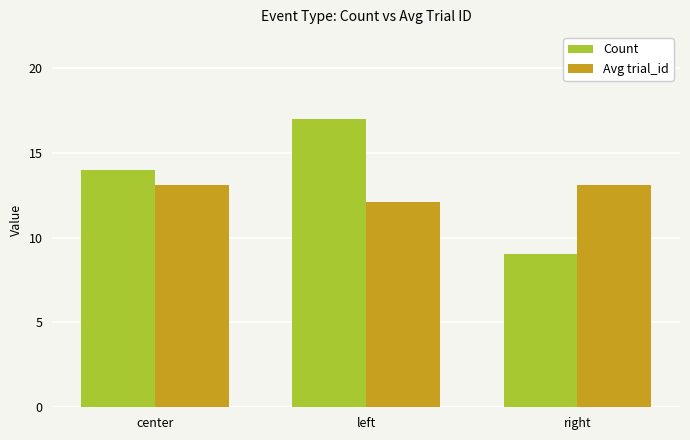

Are the bars horizontal?

No